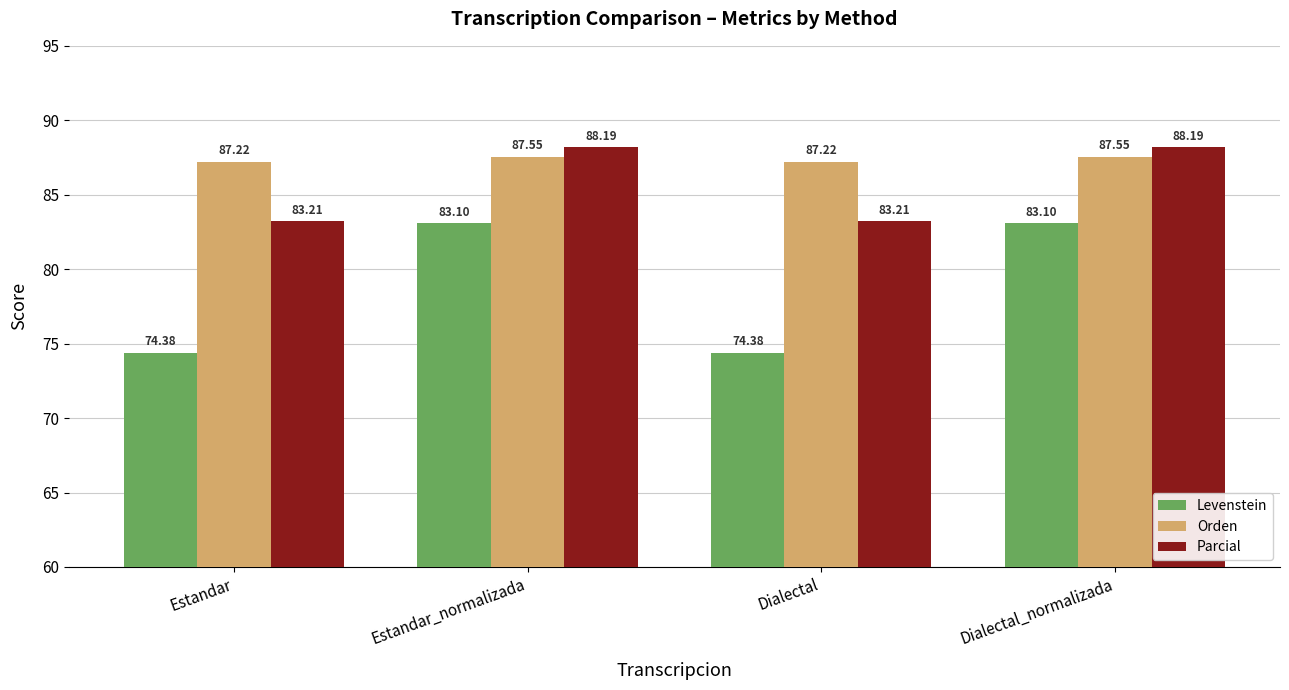

How many bars are there in each group?

3